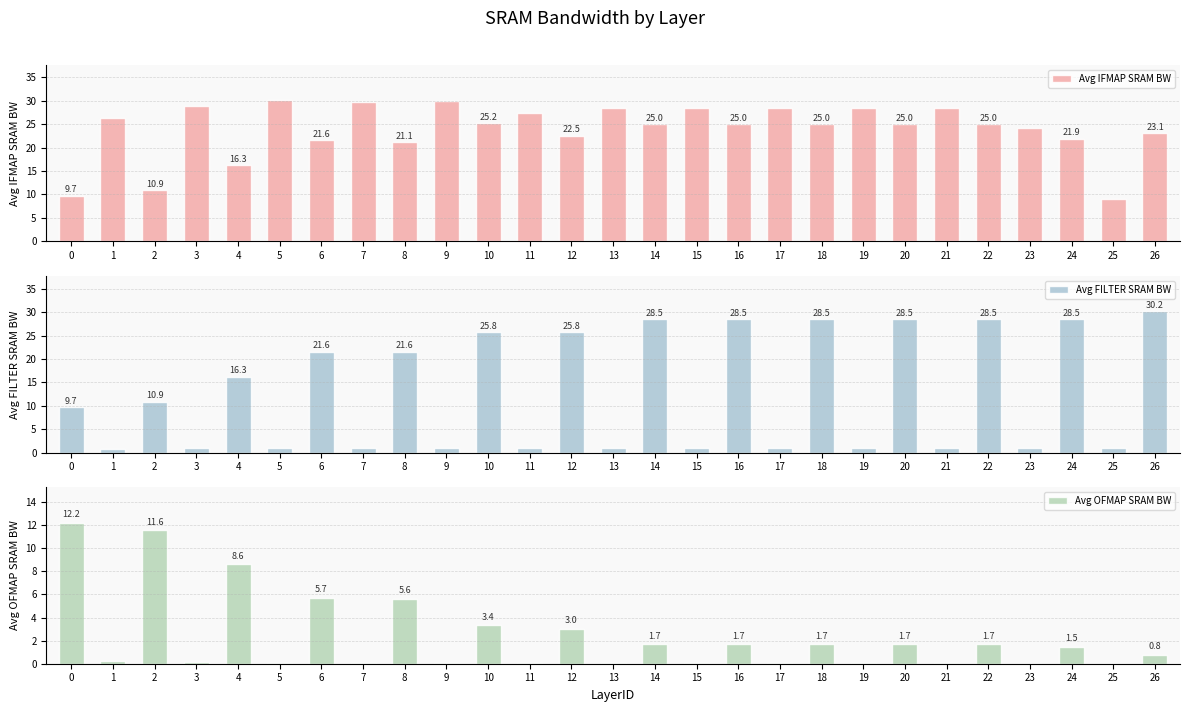

What is the value of the Avg IFMAP SRAM BW bar at the 12th from the left?

27.3